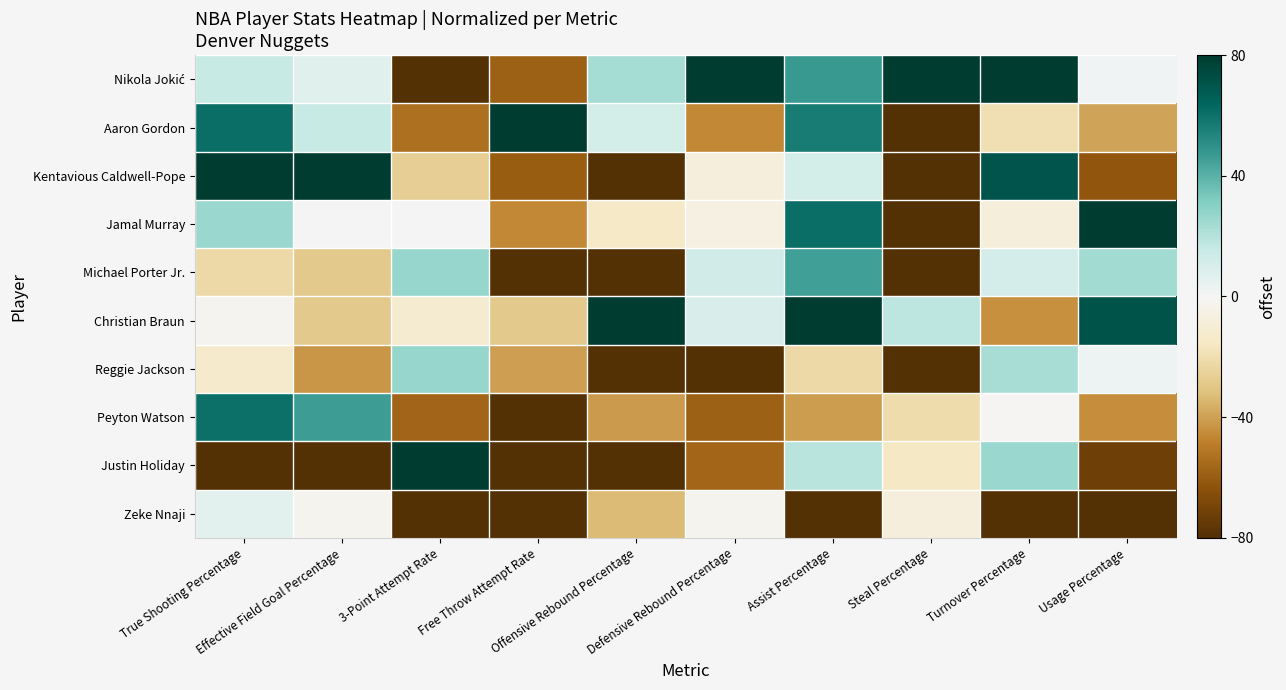

At Defensive Rebound Percentage, list the series in order from smallest to largest.

Reggie Jackson, Peyton Watson, Justin Holiday, Aaron Gordon, Kentavious Caldwell-Pope, Jamal Murray, Zeke Nnaji, Christian Braun, Michael Porter Jr., Nikola Jokić